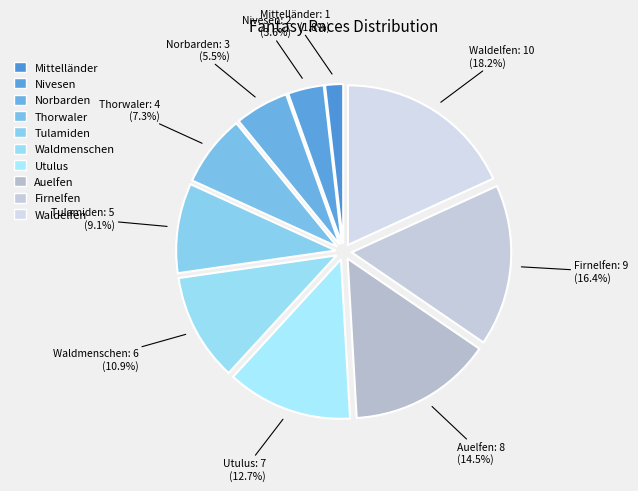

Does Firnelfen account for over 50% of the chart?

No